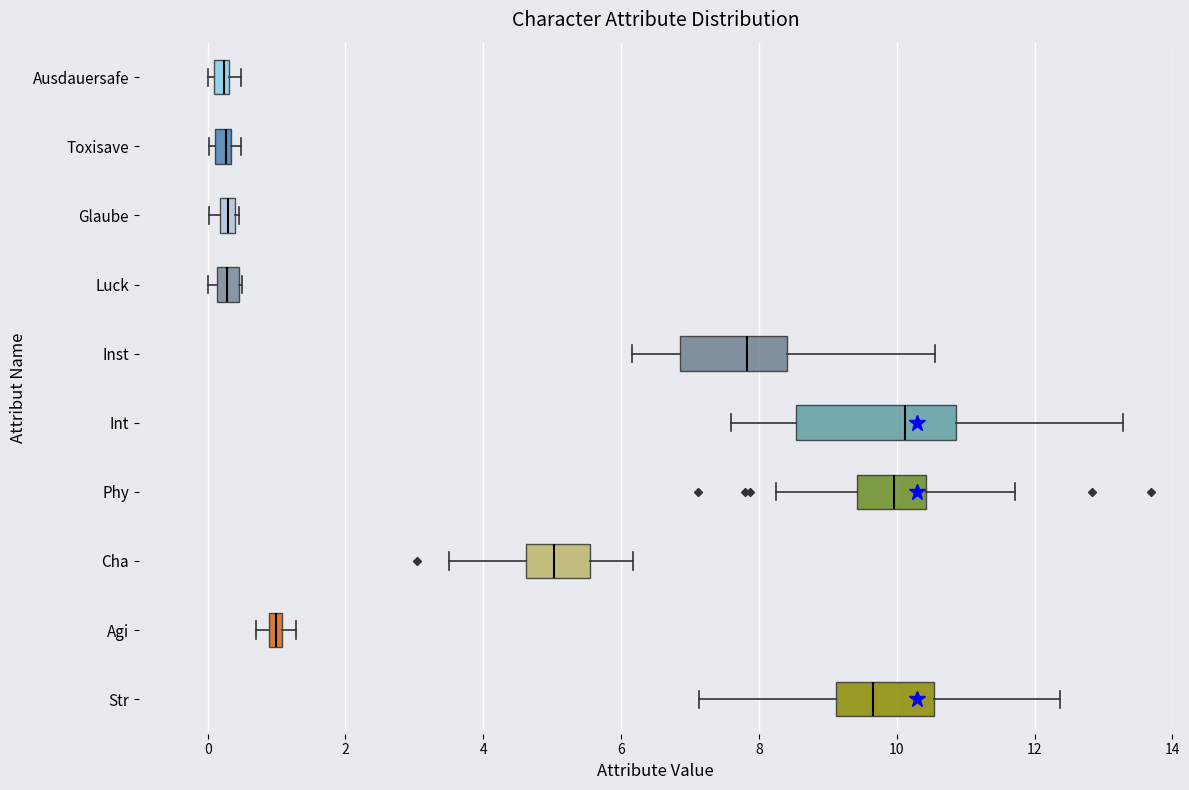

Comparing the boxes themselves (not the whiskers), which one is the widest?

Int